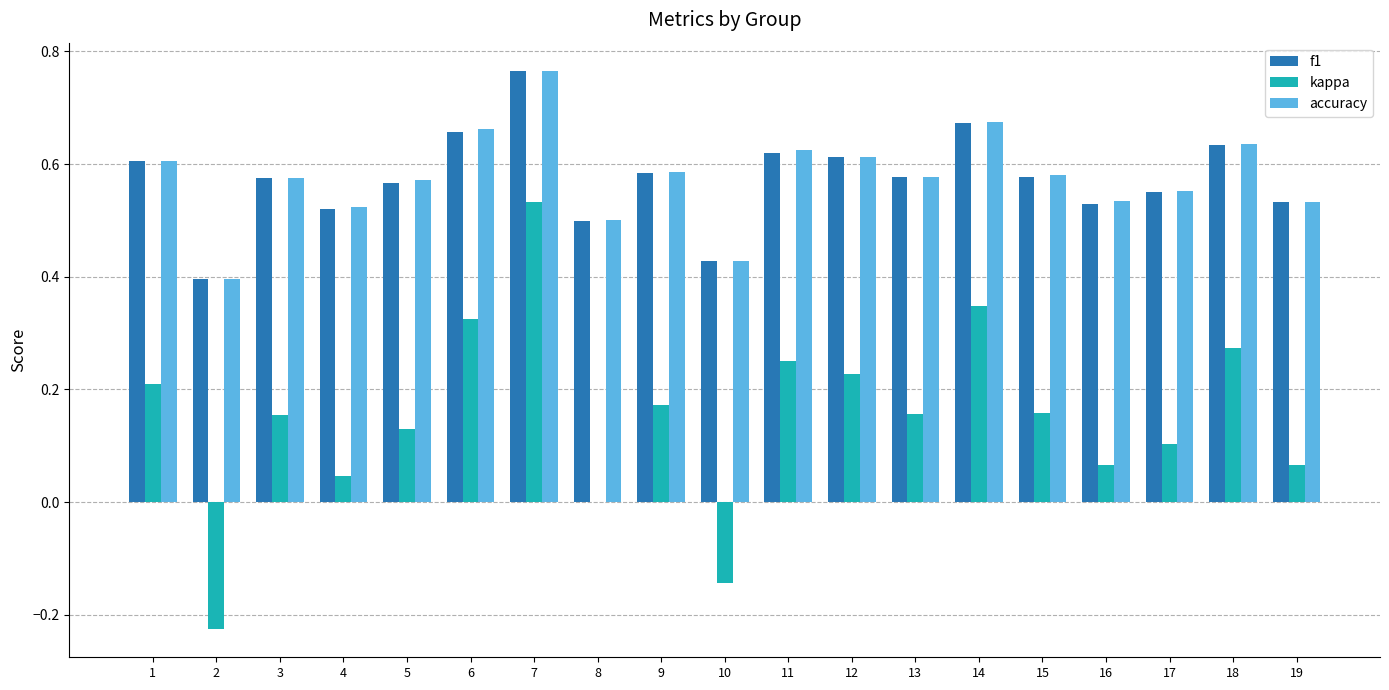

At which label does kappa reach its peak?

7